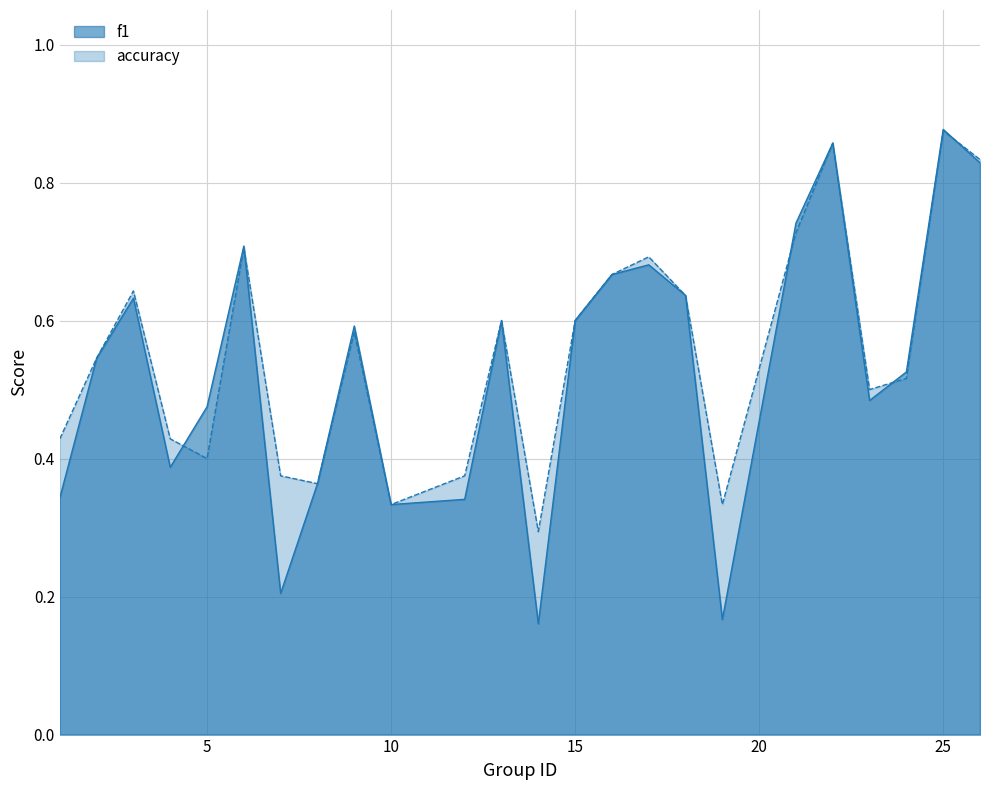

What is the difference between the second highest and second lowest values in the f1 series?

0.7